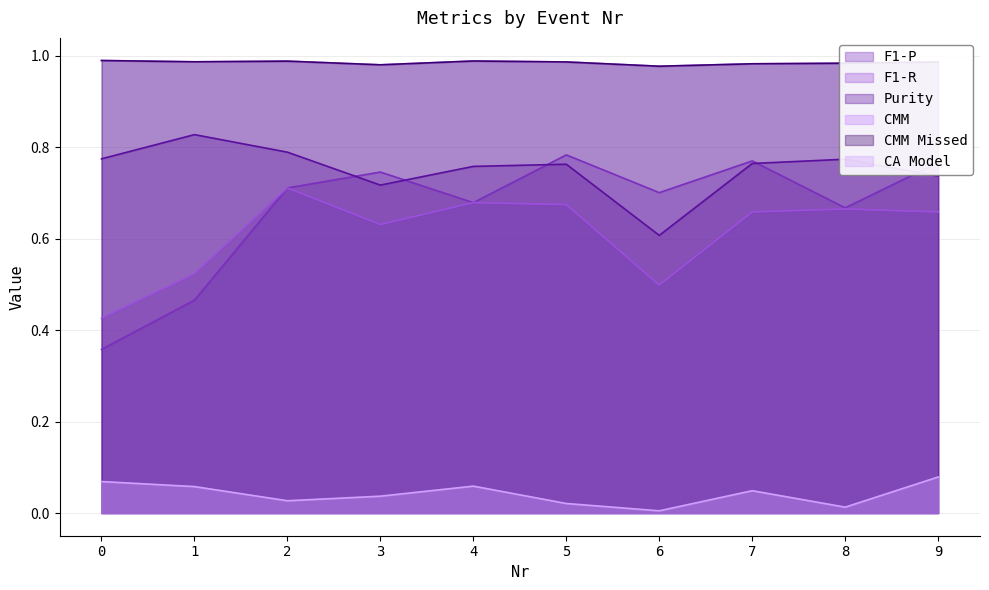

List the series in order of their peak value, lowest first.

CA Model, F1-R, F1-P, Purity, CMM, CMM Missed